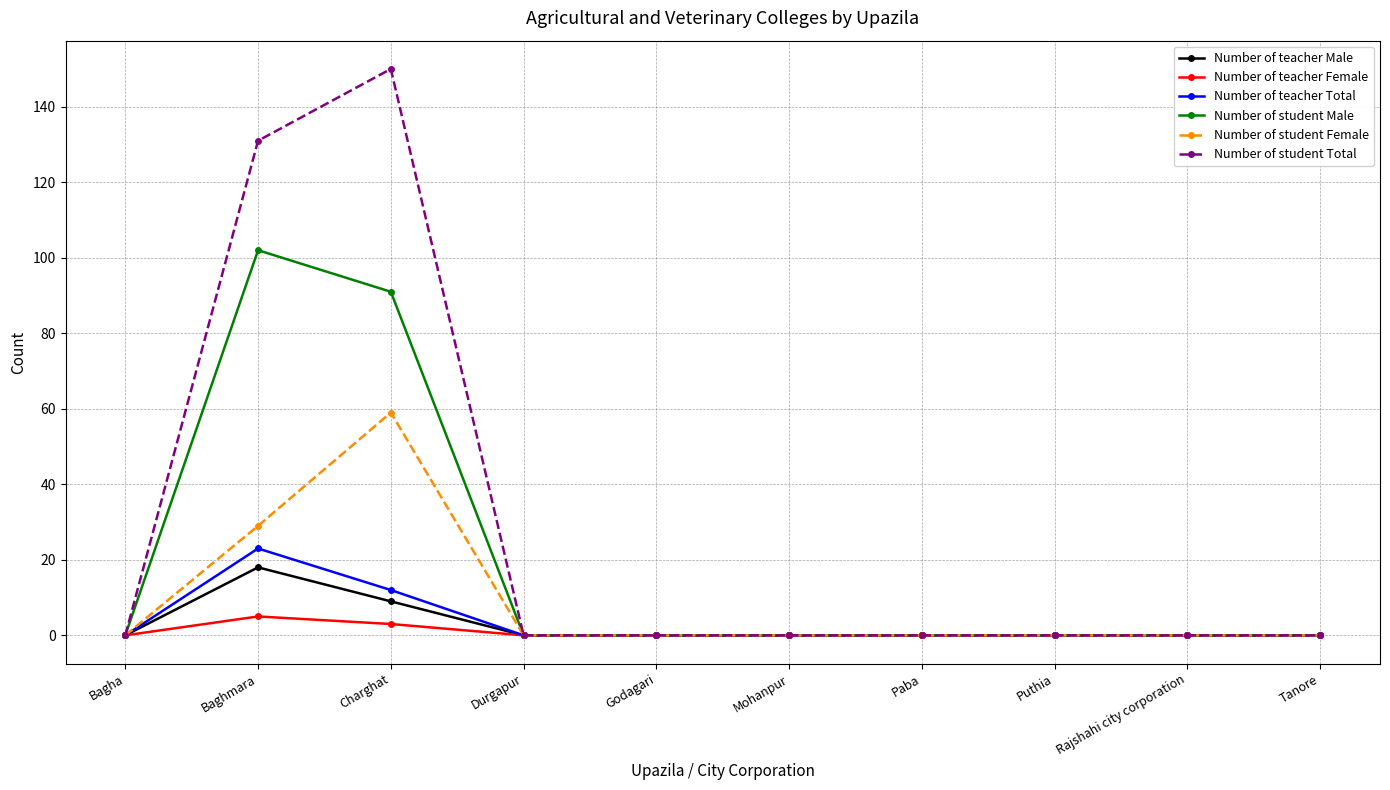

How many distinct data groups are displayed?

6